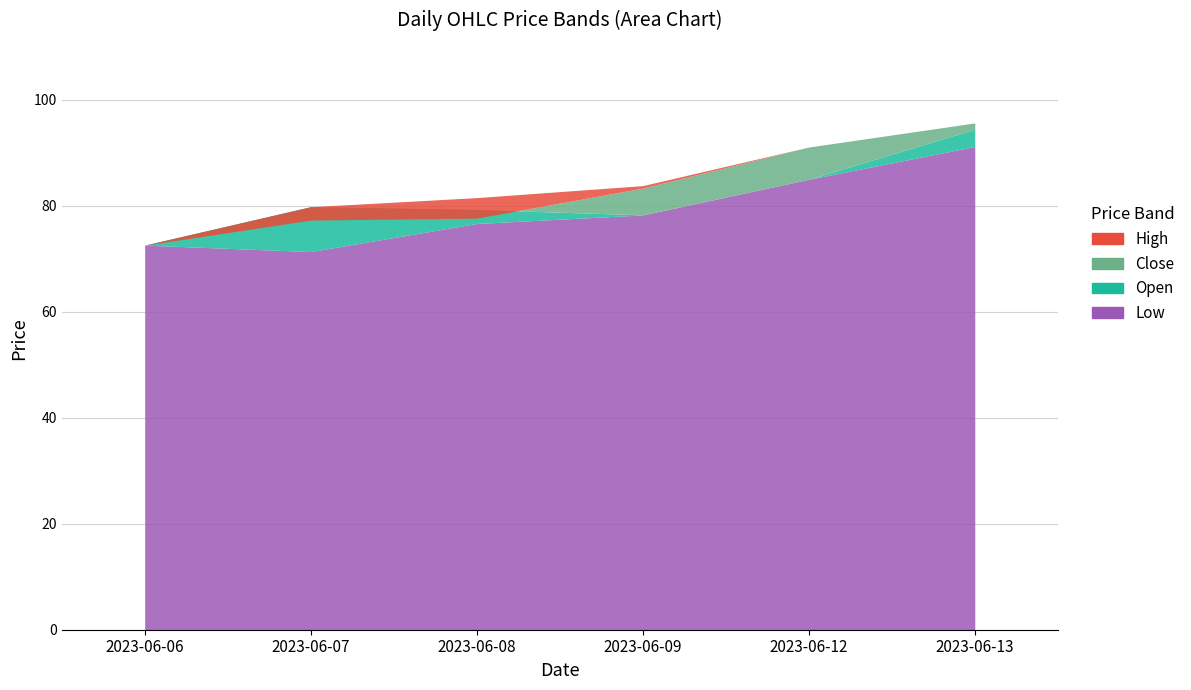

List the labels in order of Close value, largest first.

2023-06-13, 2023-06-12, 2023-06-09, 2023-06-08, 2023-06-07, 2023-06-06